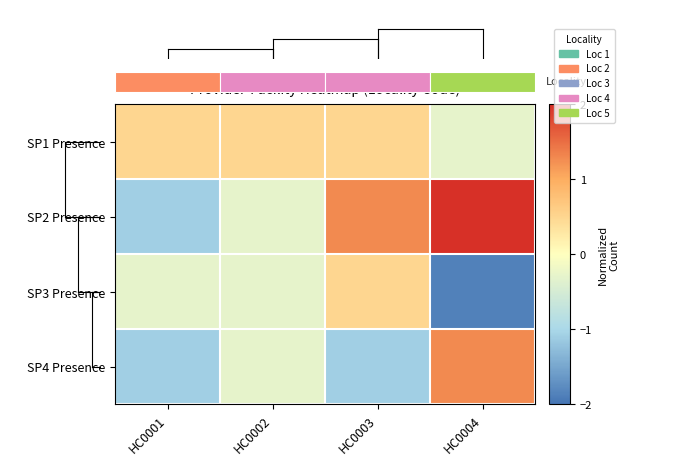

True or false: SP1 Presence has a value of -0.3 at HC0004.

True